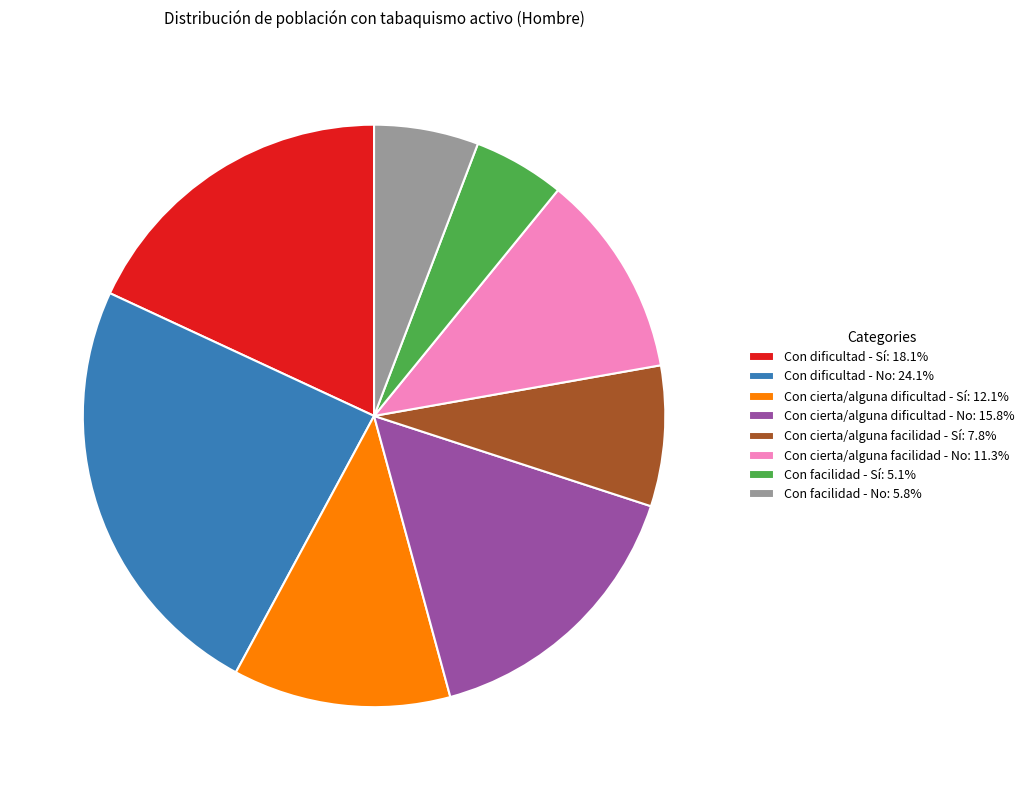

Do Con dificultad - Sí: 18.1% and Con cierta/alguna dificultad - No: 15.8% together represent more than half of the pie?

No